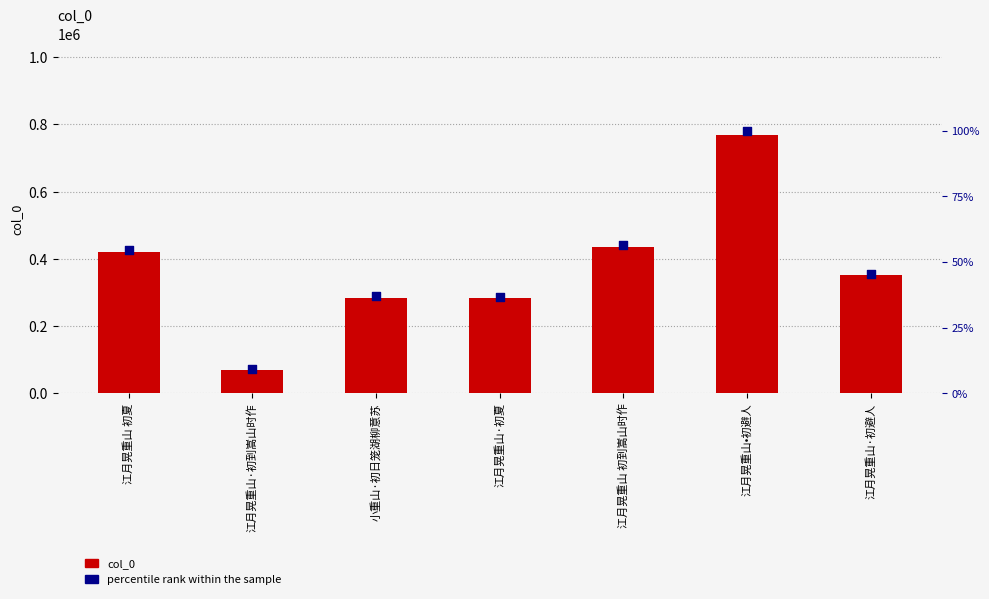

Which series contains the highest Y value?

col_0